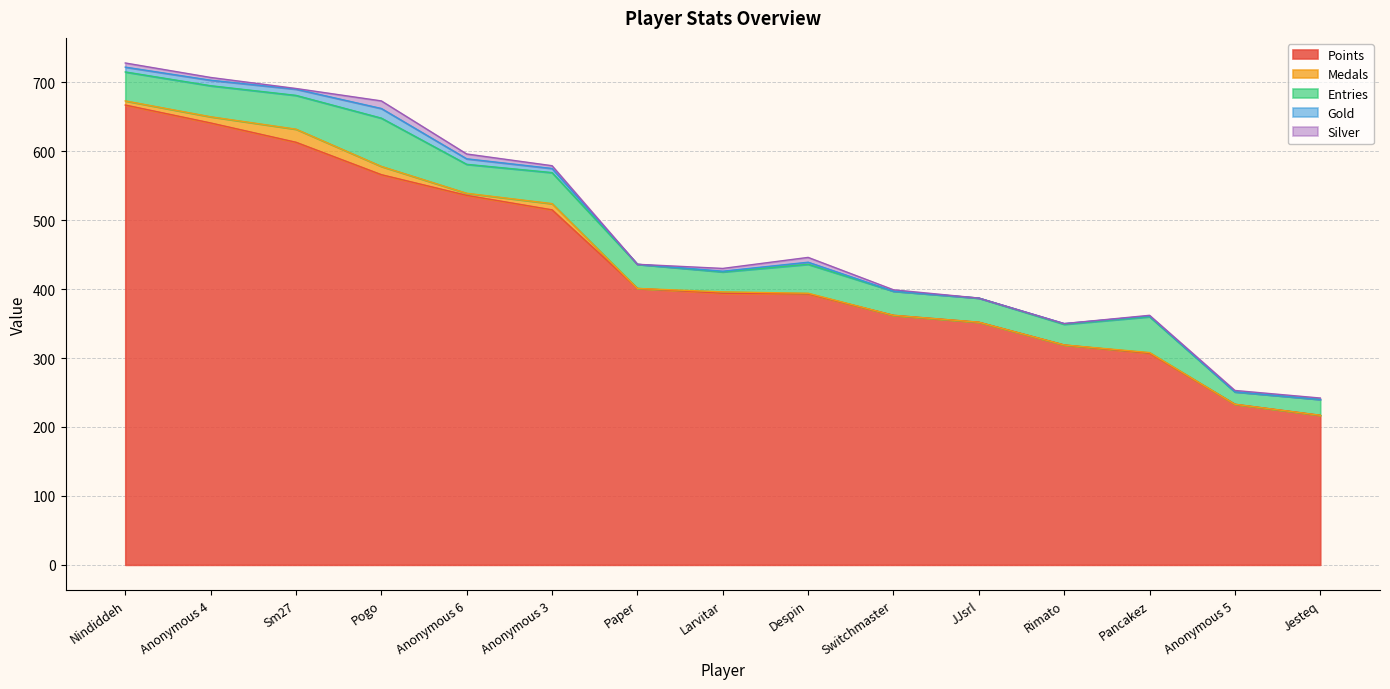

Which series has the largest total across all categories?

Points